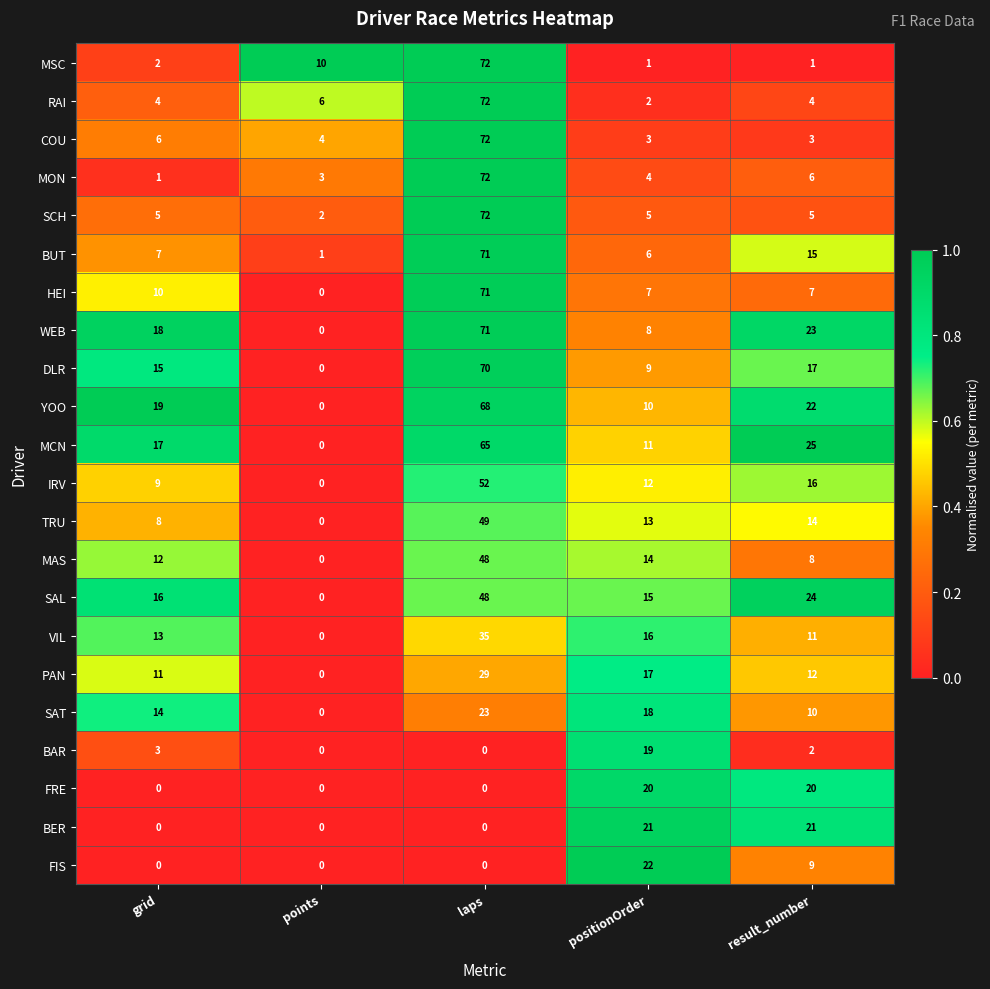

List the labels in order of MCN value, largest first.

laps, result_number, grid, positionOrder, points